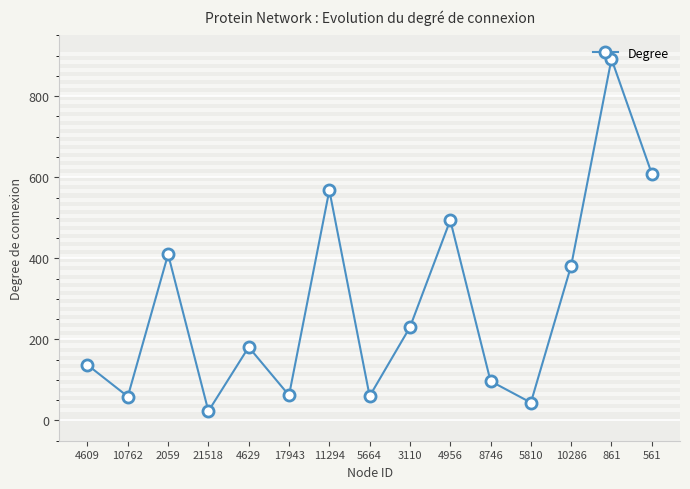

What is the sum of all values?

4248